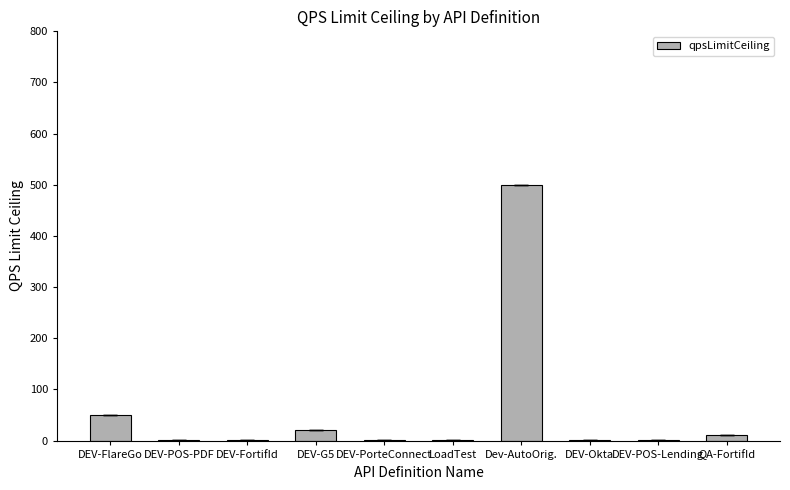

Reading left to right, what are all the values shown in this chart?

50	2	2	20	2	2	500	2	2	10